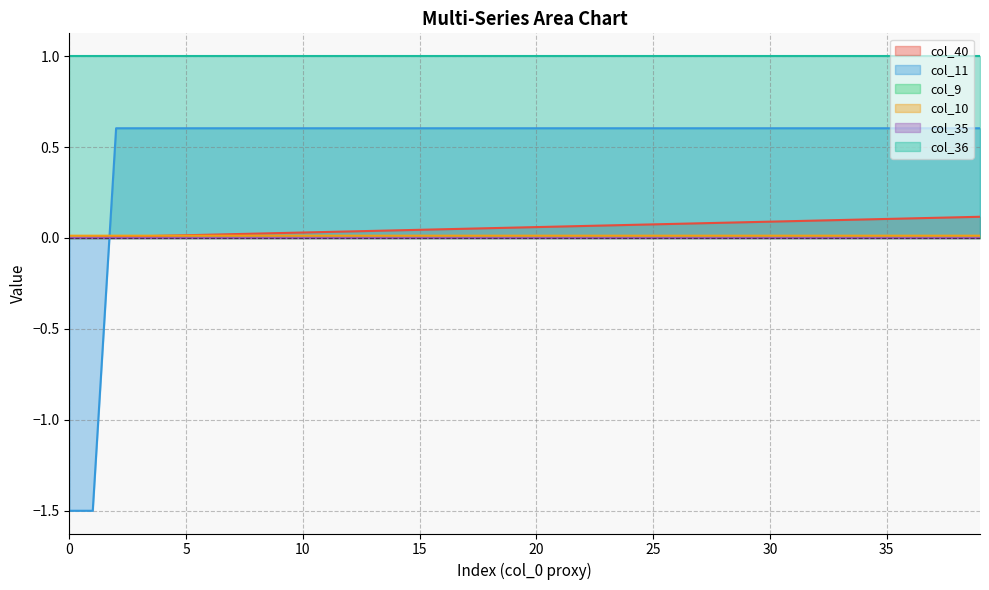

The col_11 series shows 1.0 at 29. True or false?

False